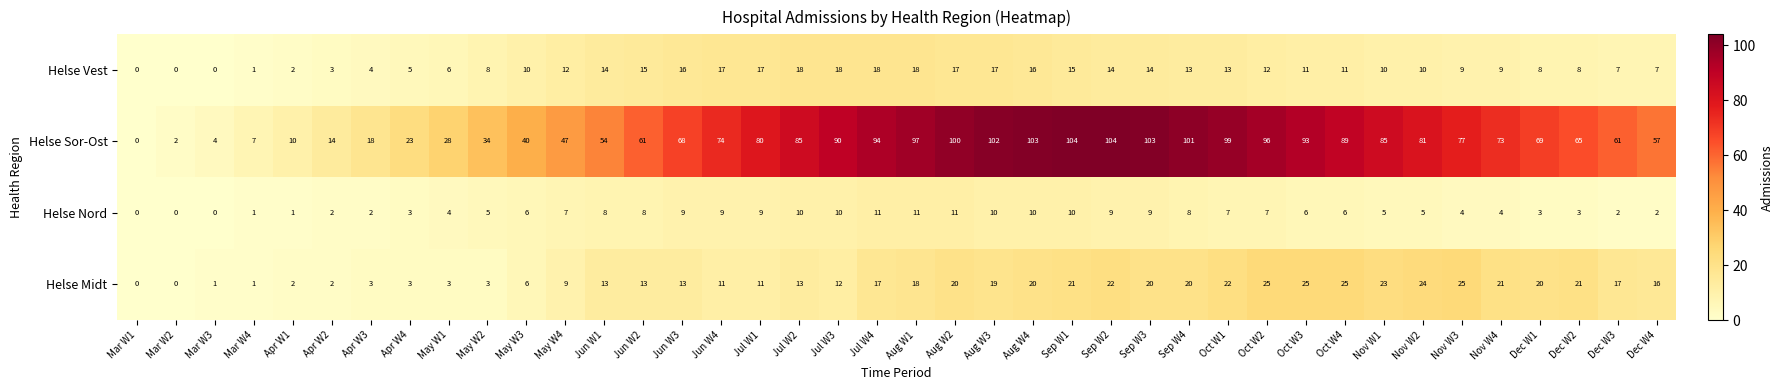

At Oct W1, list the series in order from smallest to largest.

Helse Nord, Helse Vest, Helse Midt, Helse Sor-Ost